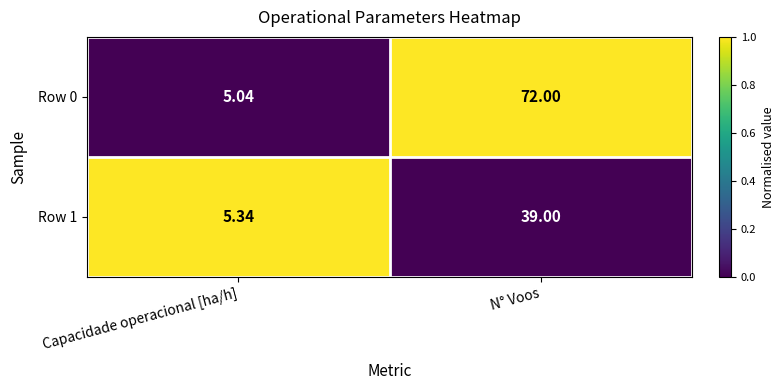

At which category is the sum across all series the highest?

N° Voos